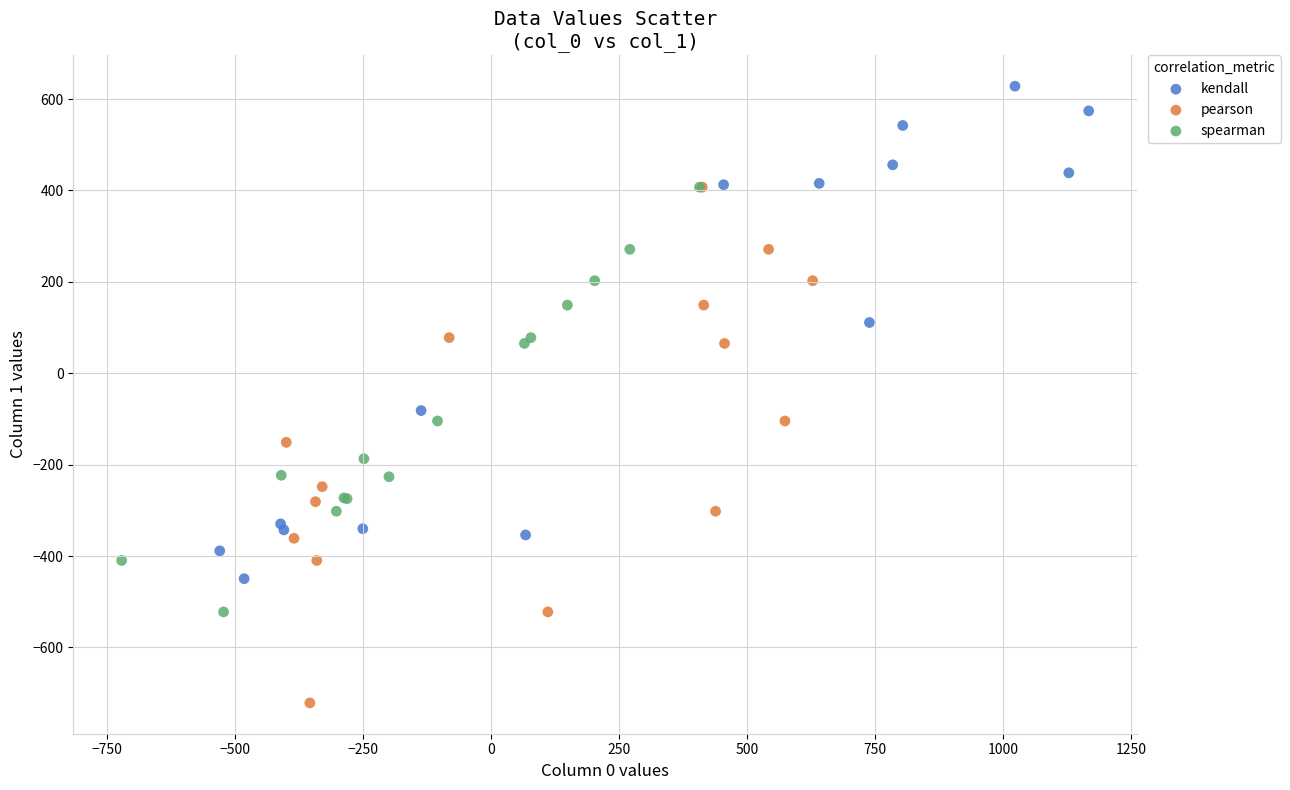

Which series has the widest spread of Y values?

pearson